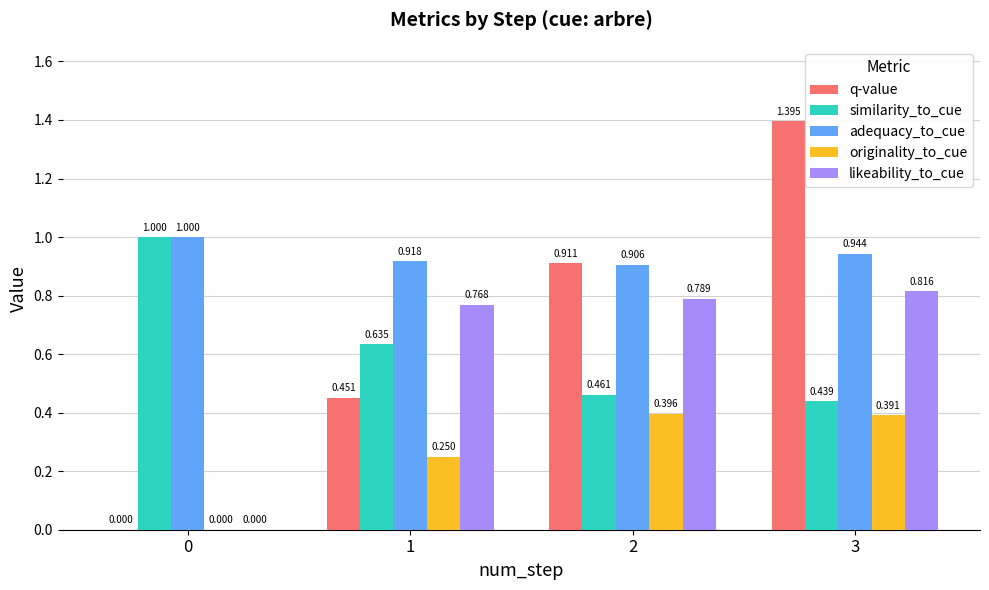

Which series changed the most between 2 and 3?

q-value